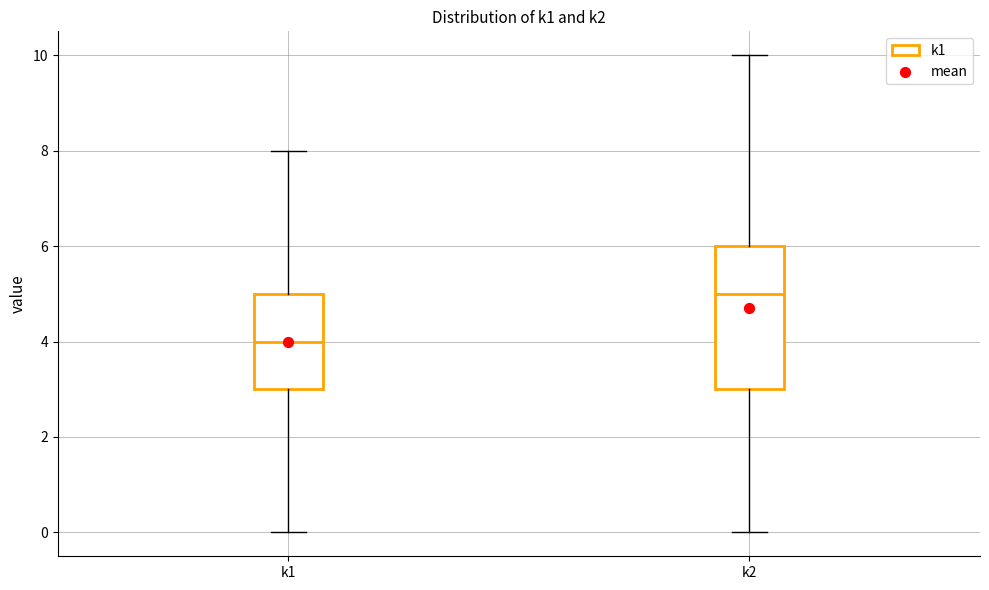

Which box is the tallest, from its lower edge to its upper edge?

k2